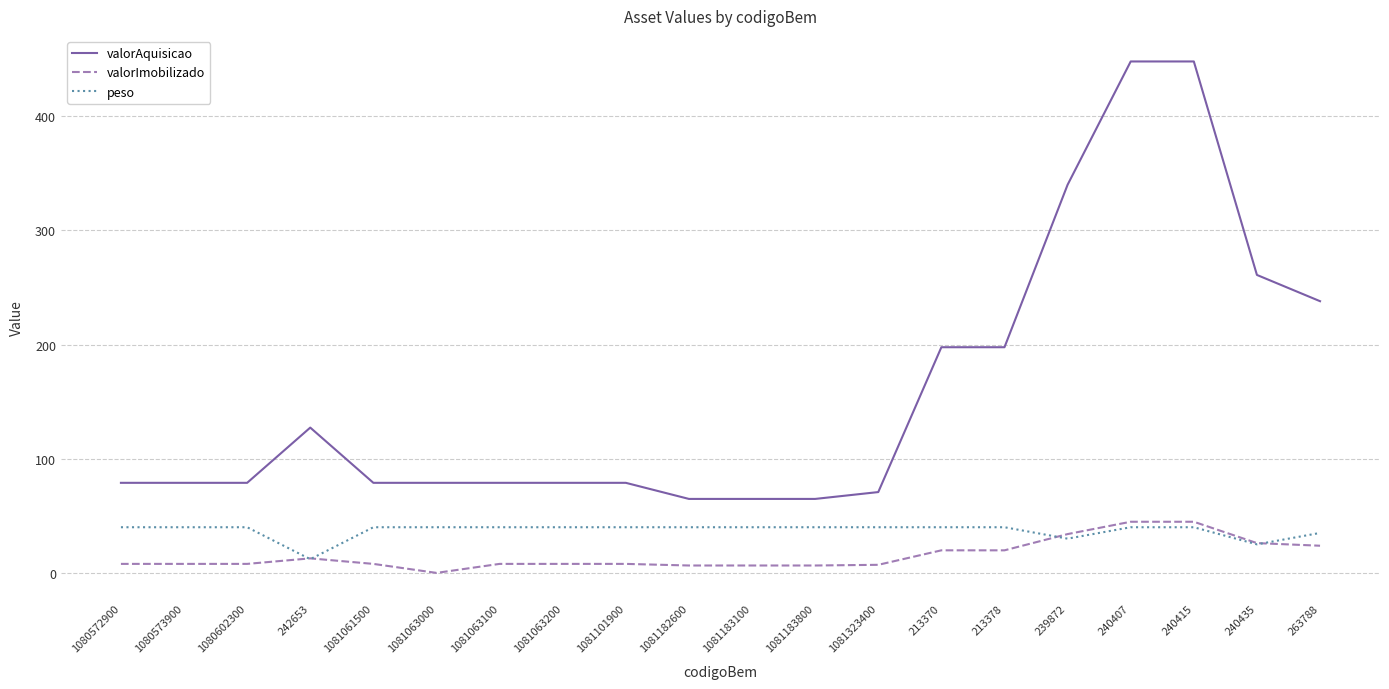

What is the difference between the maximum and minimum values in the peso series?

28.0